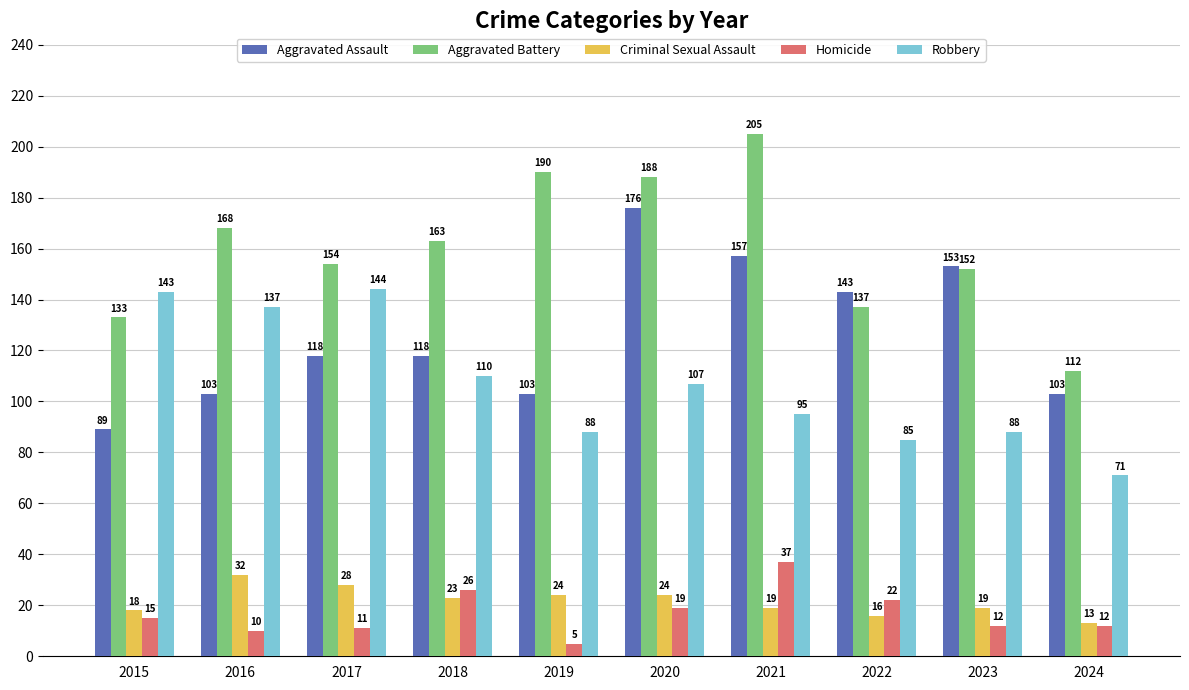

Reading right to left, extract all data points from this chart.

Aggravated Assault: 2024=103	2023=153	2022=143	2021=157	2020=176	2019=103	2018=118	2017=118	2016=103	2015=89
Aggravated Battery: 2024=112	2023=152	2022=137	2021=205	2020=188	2019=190	2018=163	2017=154	2016=168	2015=133
Criminal Sexual Assault: 2024=13	2023=19	2022=16	2021=19	2020=24	2019=24	2018=23	2017=28	2016=32	2015=18
Homicide: 2024=12	2023=12	2022=22	2021=37	2020=19	2019=5	2018=26	2017=11	2016=10	2015=15
Robbery: 2024=71	2023=88	2022=85	2021=95	2020=107	2019=88	2018=110	2017=144	2016=137	2015=143